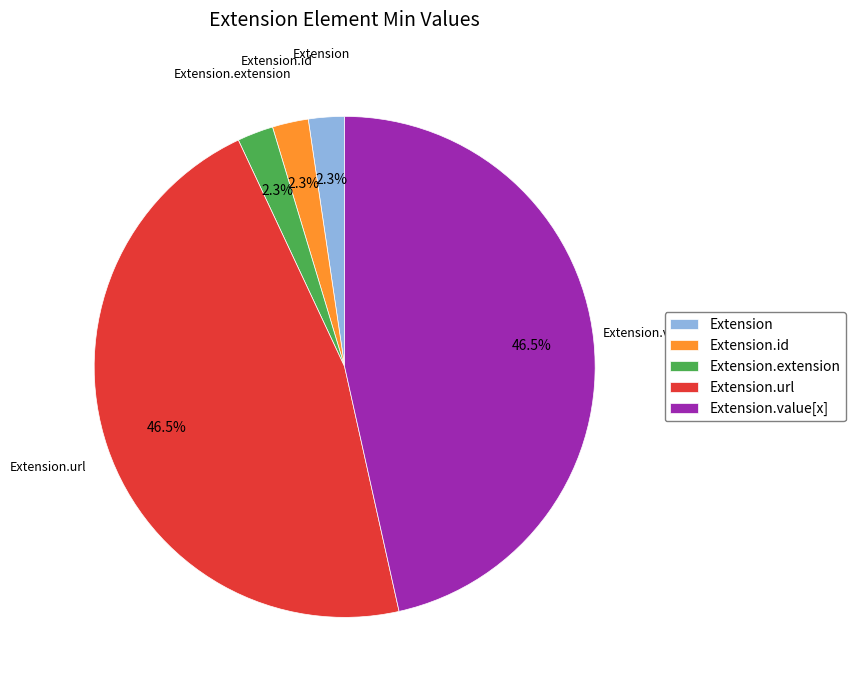

What is the ratio of the value at Extension.value[x] to the value at Extension.url?

1.0